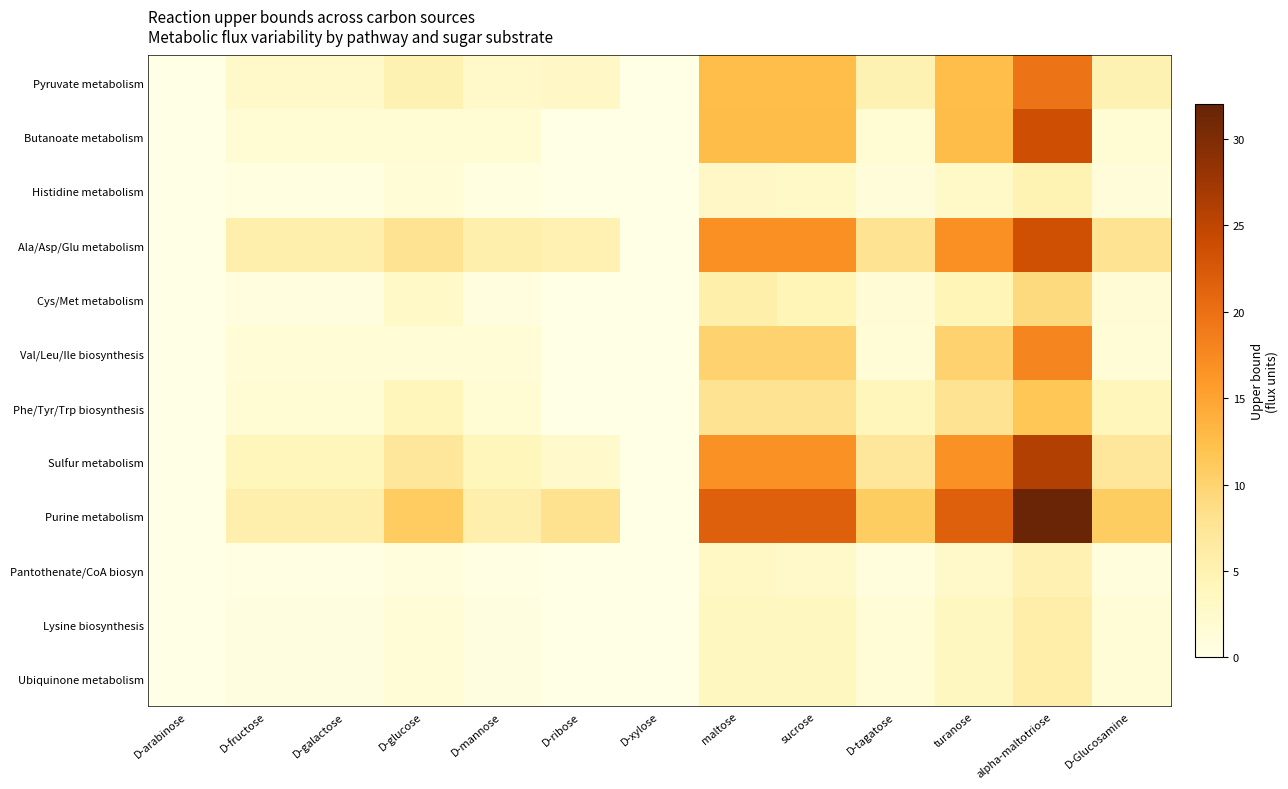

At how many categories does at least one series exceed 23?

1